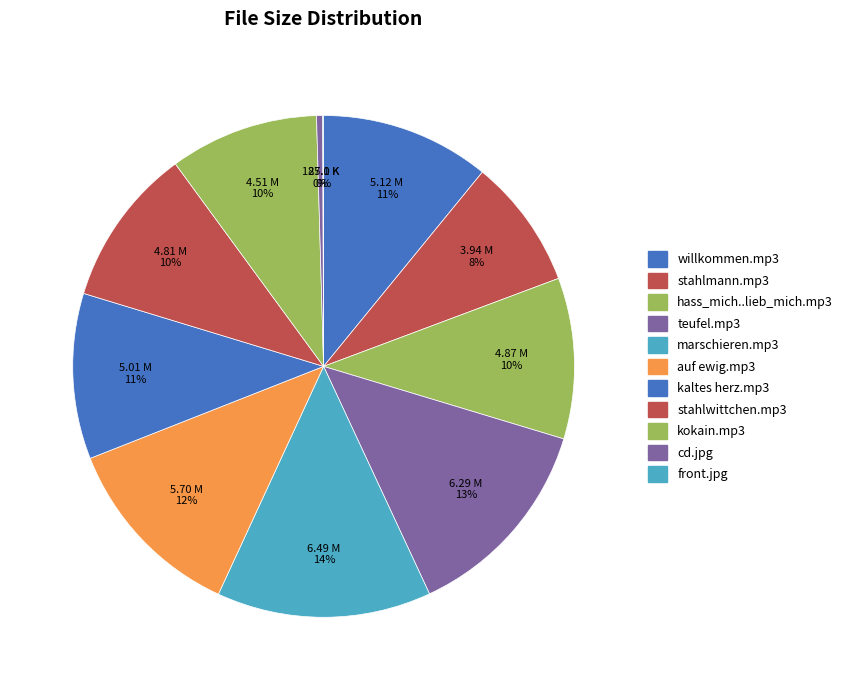

To the nearest percent, what is the difference between the largest and smallest slice percentages?

14%